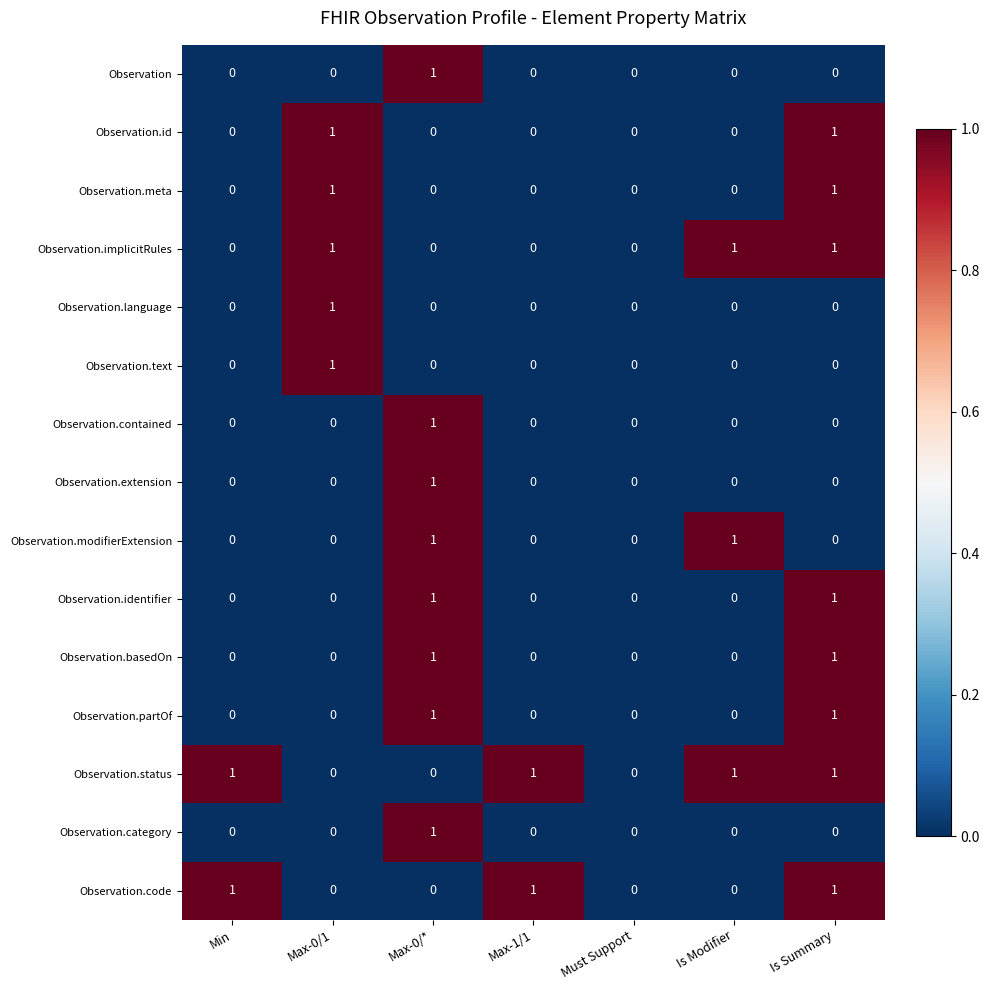

The value of Observation.implicitRules at Must Support is 0. True or false?

True